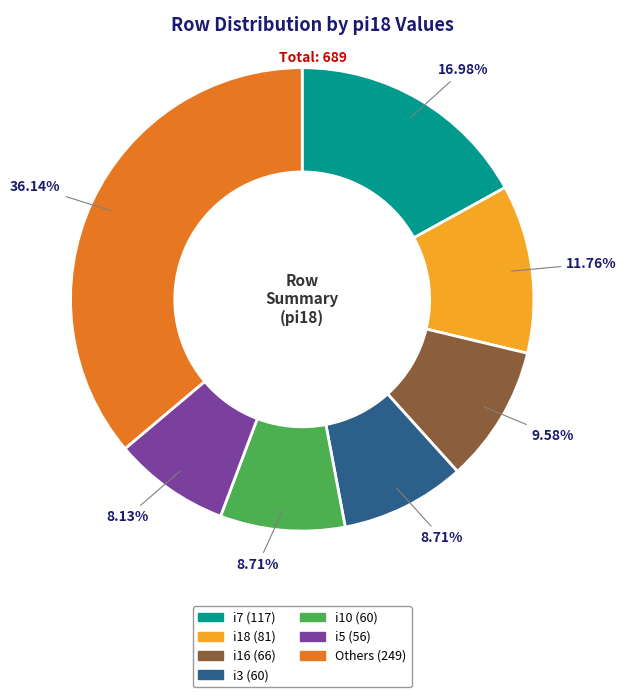

Does any single category account for the majority?

No